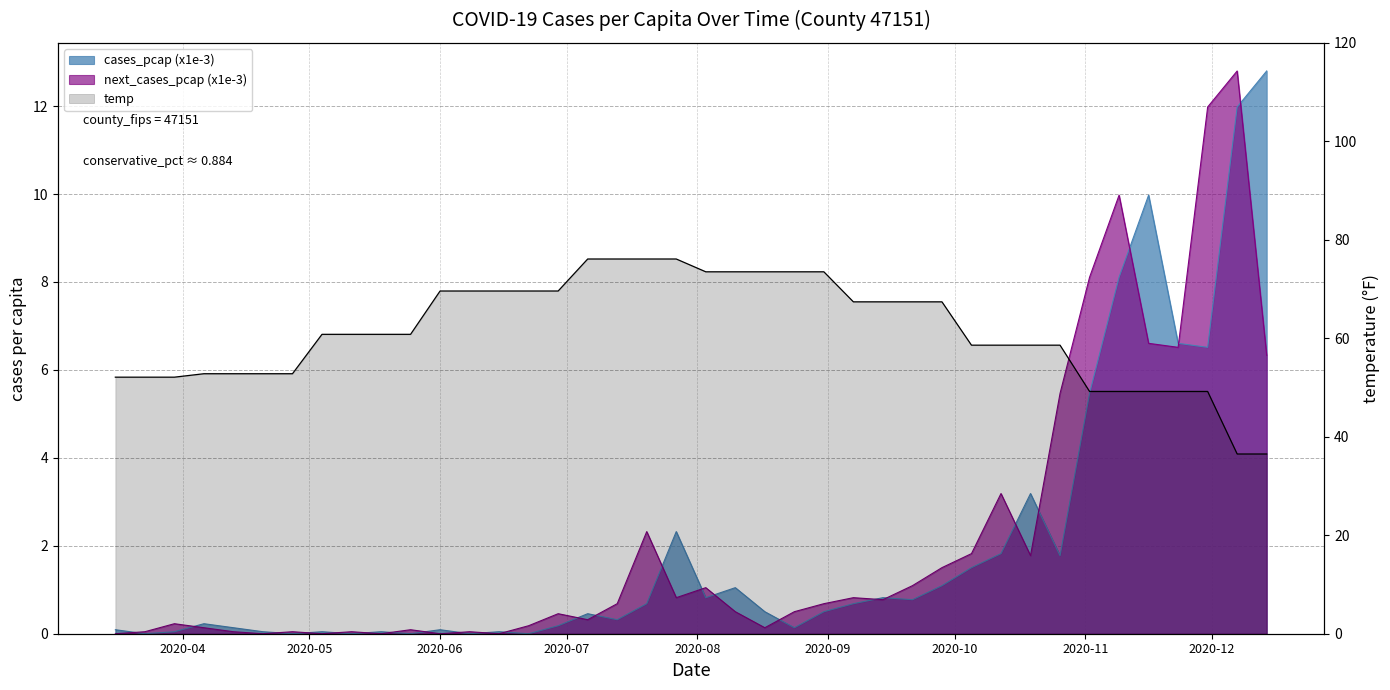

What is the spread (max minus min) of values at 2020-05-25?

60.8